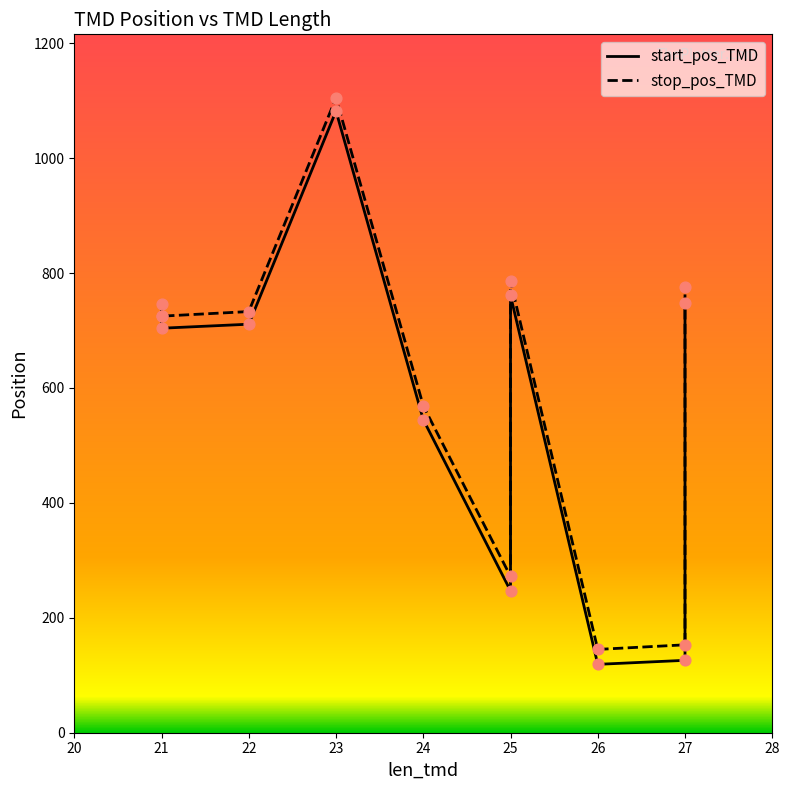

Which series reaches the minimum Y coordinate?

start_pos_TMD